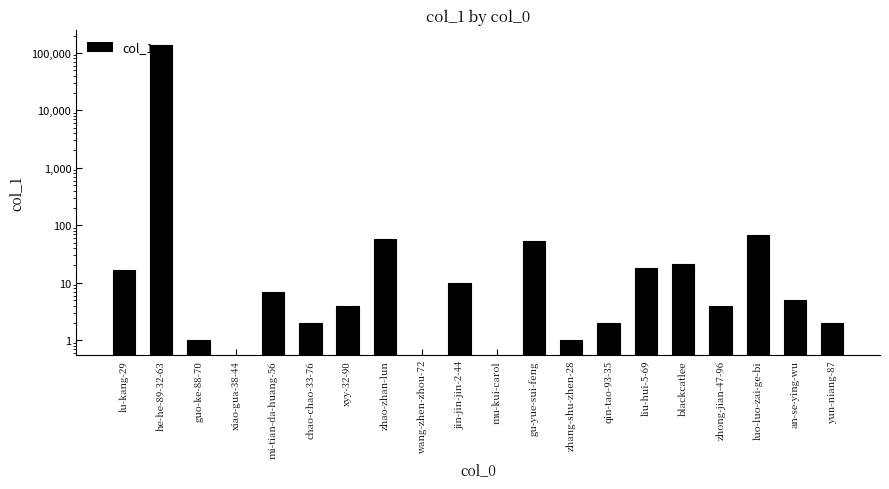

The value at guo-ke-88-70 is 0. True or false?

False